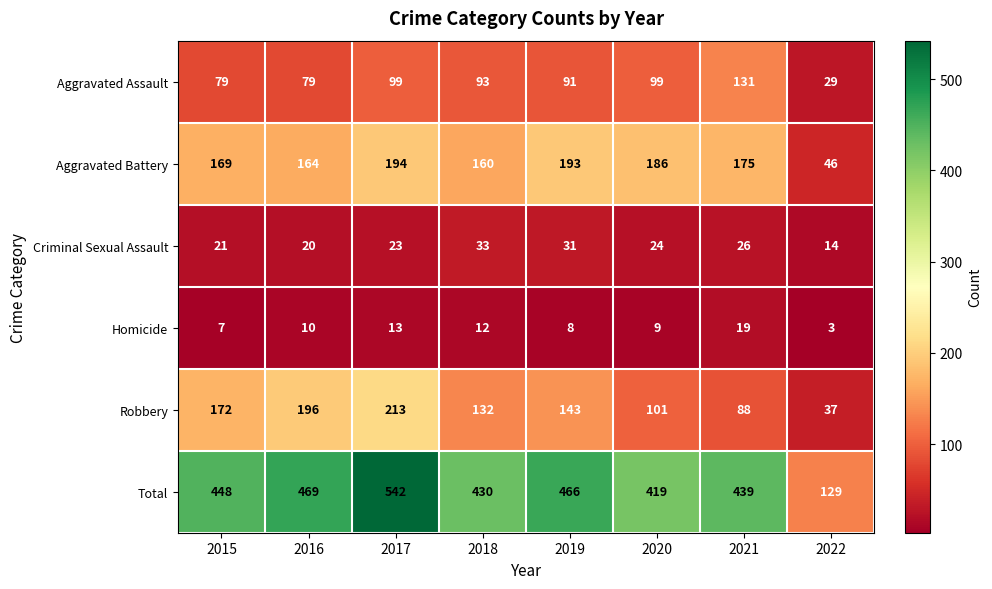

True or false: Aggravated Battery has a value of 76 at 2016.

False